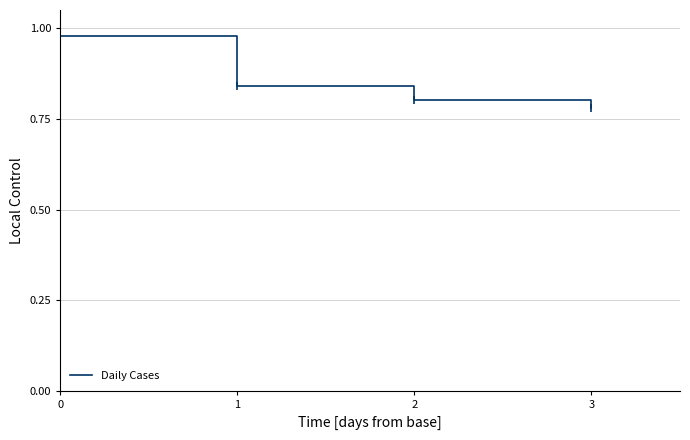

What is the difference between the values at 3 and 0?

0.2